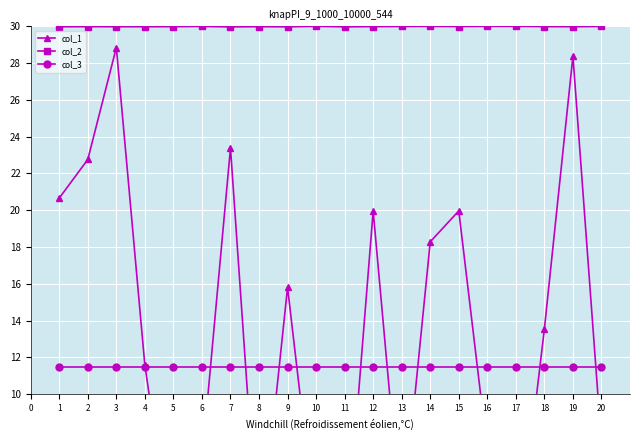

What is the difference between the maximum and minimum values in the col_1 series?

28.4